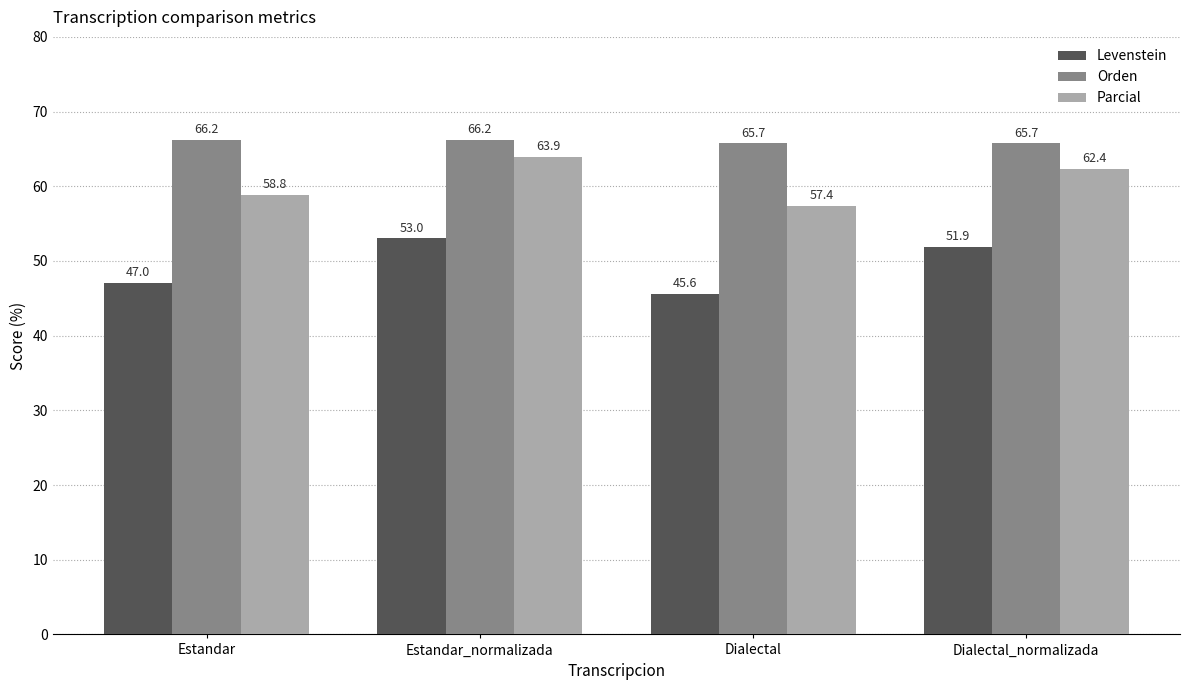

At which label does Levenstein reach its peak?

Estandar_normalizada